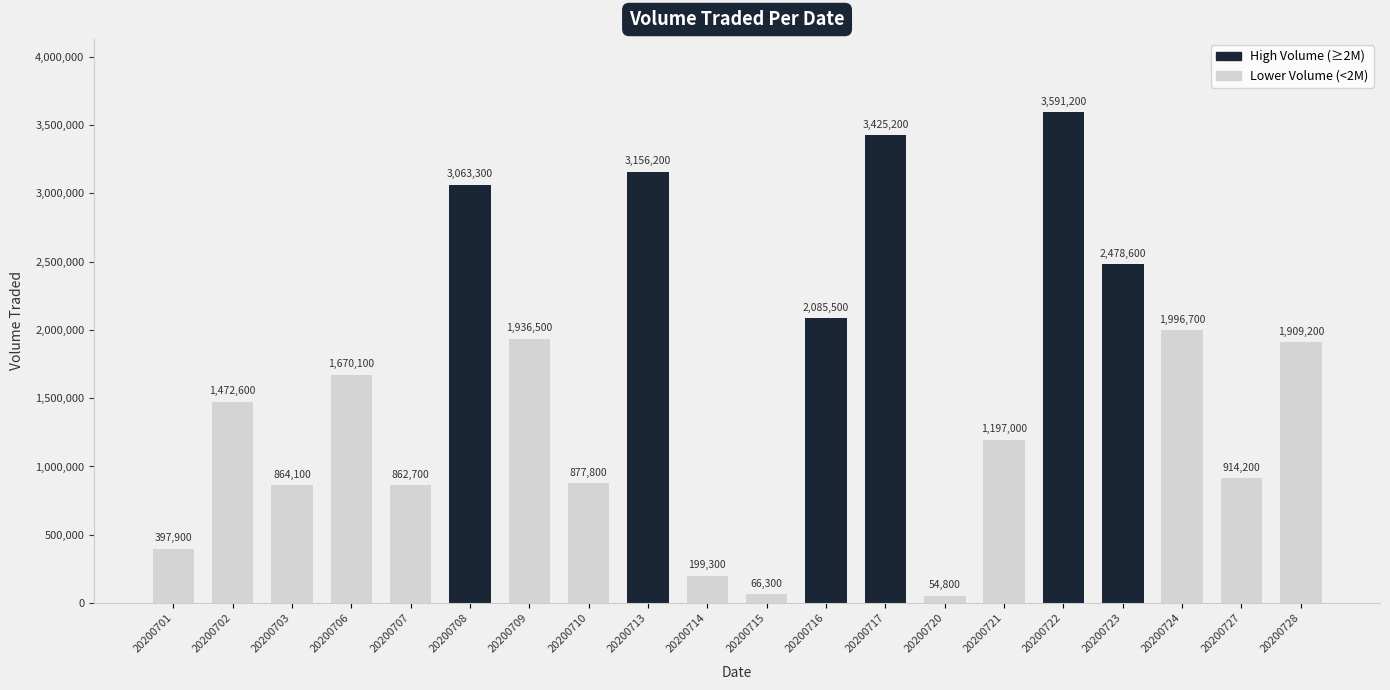

What value does the data have at 20200703, to the nearest 100?

864100